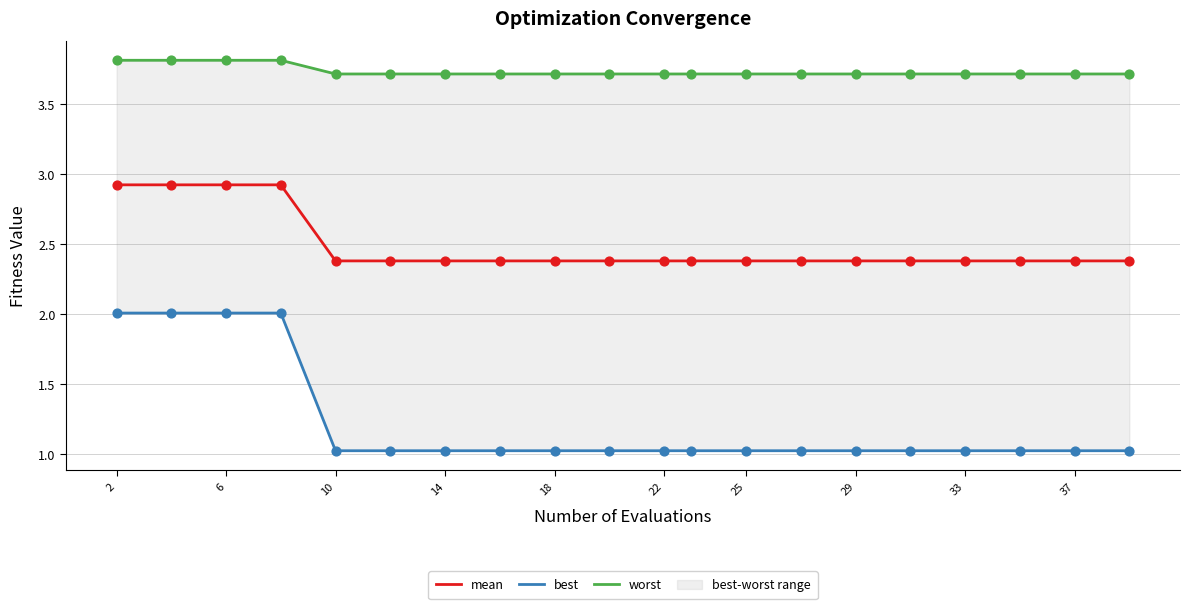

At which category is the sum across all series the highest?

2